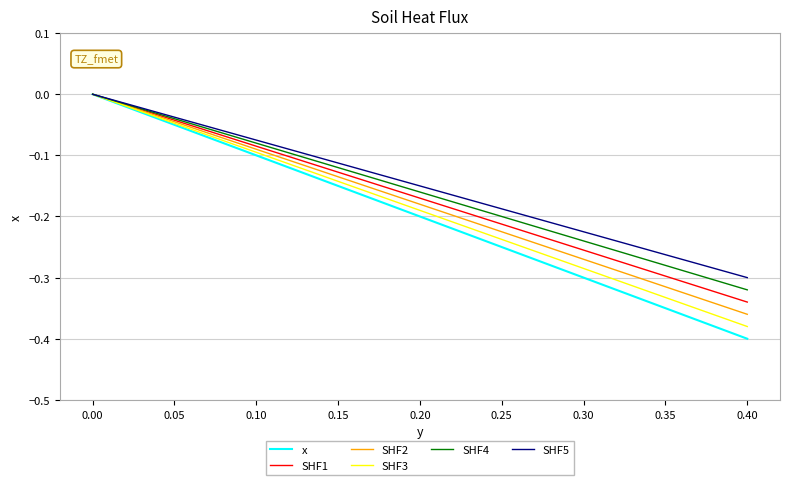

Reading left to right, what are all the values shown in this chart?

x: 0.0	-0.1	-0.1	-0.1	-0.1	-0.1	-0.2	-0.2	-0.2	-0.2	-0.2	-0.2	-0.2	-0.2	-0.2	-0.2	-0.2	-0.3	-0.3	-0.3	-0.3	-0.3	-0.3	-0.3	-0.4	-0.4	-0.4	-0.4	-0.4	-0.4	-0.4	-0.4	-0.4	-0.4	-0.4	-0.4	-0.4	-0.4	-0.4	-0.4
SHF1: 0.0	-0.1	-0.1	-0.1	-0.1	-0.1	-0.2	-0.2	-0.2	-0.2	-0.2	-0.2	-0.2	-0.2	-0.2	-0.2	-0.2	-0.3	-0.3	-0.3	-0.3	-0.3	-0.3	-0.3	-0.3	-0.3	-0.3	-0.3	-0.3	-0.3	-0.3	-0.3	-0.3	-0.3	-0.3	-0.3	-0.3	-0.3	-0.3	-0.3
SHF2: 0.0	-0.1	-0.1	-0.1	-0.1	-0.1	-0.2	-0.2	-0.2	-0.2	-0.2	-0.2	-0.2	-0.2	-0.2	-0.2	-0.2	-0.3	-0.3	-0.3	-0.3	-0.3	-0.3	-0.3	-0.4	-0.4	-0.4	-0.4	-0.4	-0.4	-0.4	-0.4	-0.4	-0.4	-0.4	-0.4	-0.4	-0.4	-0.4	-0.4
SHF3: 0.0	-0.1	-0.1	-0.1	-0.1	-0.1	-0.2	-0.2	-0.2	-0.2	-0.2	-0.2	-0.2	-0.2	-0.2	-0.2	-0.2	-0.3	-0.3	-0.3	-0.3	-0.3	-0.3	-0.3	-0.4	-0.4	-0.4	-0.4	-0.4	-0.4	-0.4	-0.4	-0.4	-0.4	-0.4	-0.4	-0.4	-0.4	-0.4	-0.4
SHF4: 0.0	-0.1	-0.1	-0.1	-0.1	-0.1	-0.2	-0.2	-0.2	-0.2	-0.2	-0.2	-0.2	-0.2	-0.2	-0.2	-0.2	-0.2	-0.2	-0.2	-0.2	-0.2	-0.2	-0.2	-0.3	-0.3	-0.3	-0.3	-0.3	-0.3	-0.3	-0.3	-0.3	-0.3	-0.3	-0.3	-0.3	-0.3	-0.3	-0.3
SHF5: 0.0	-0.1	-0.1	-0.1	-0.1	-0.1	-0.2	-0.2	-0.2	-0.2	-0.2	-0.2	-0.2	-0.2	-0.2	-0.2	-0.2	-0.2	-0.2	-0.2	-0.2	-0.2	-0.2	-0.2	-0.3	-0.3	-0.3	-0.3	-0.3	-0.3	-0.3	-0.3	-0.3	-0.3	-0.3	-0.3	-0.3	-0.3	-0.3	-0.3